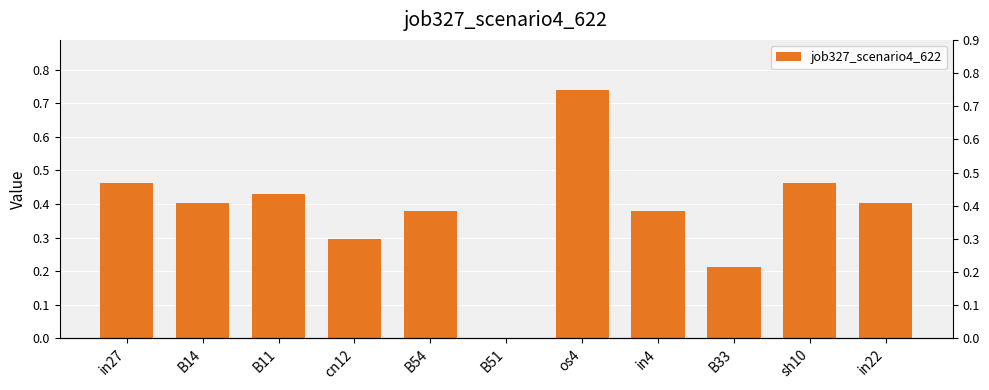

What is the difference between the maximum and minimum values?

0.7